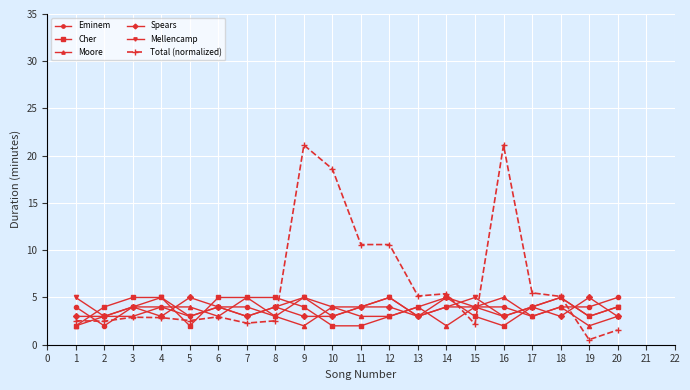

Is this an area chart (filled region under the line)?

No